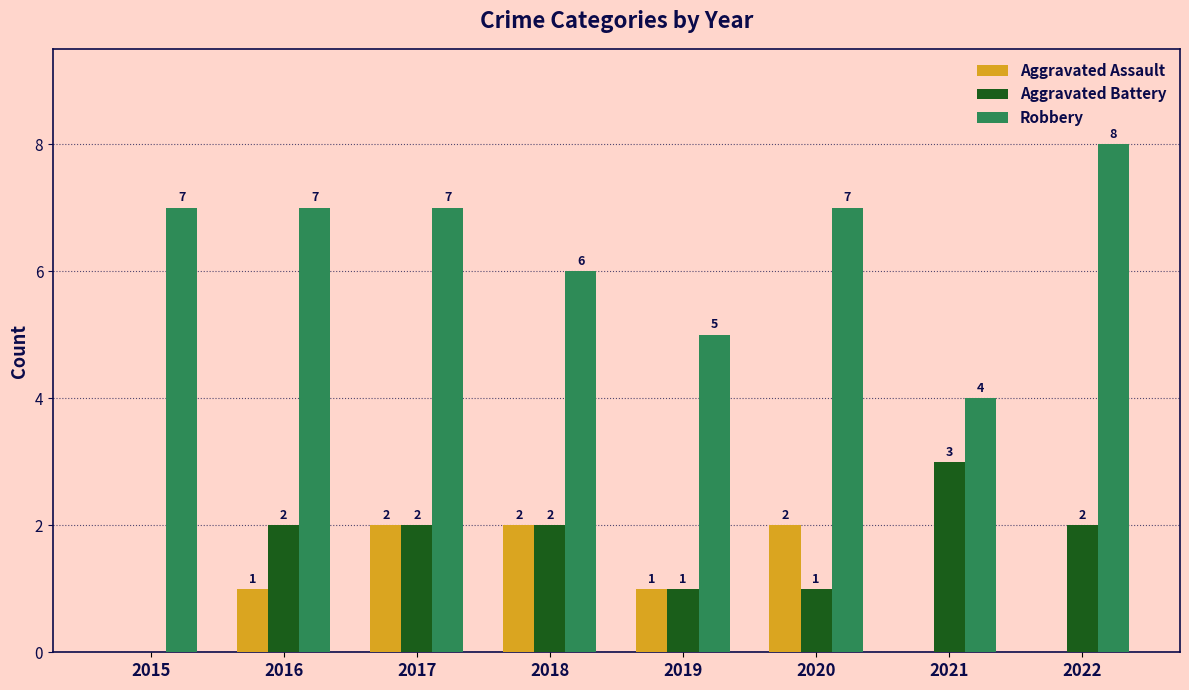

Which series changed the most between 2016 and 2021?

Robbery